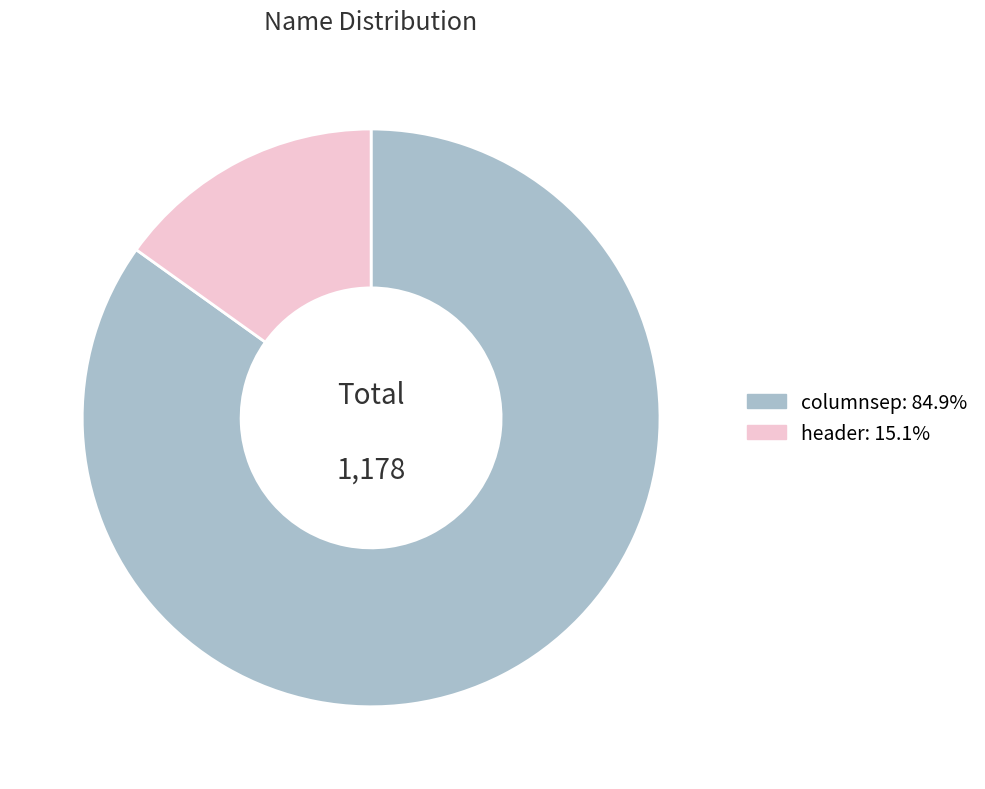

The columnsep slice represents 85% of the pie. True or false?

True